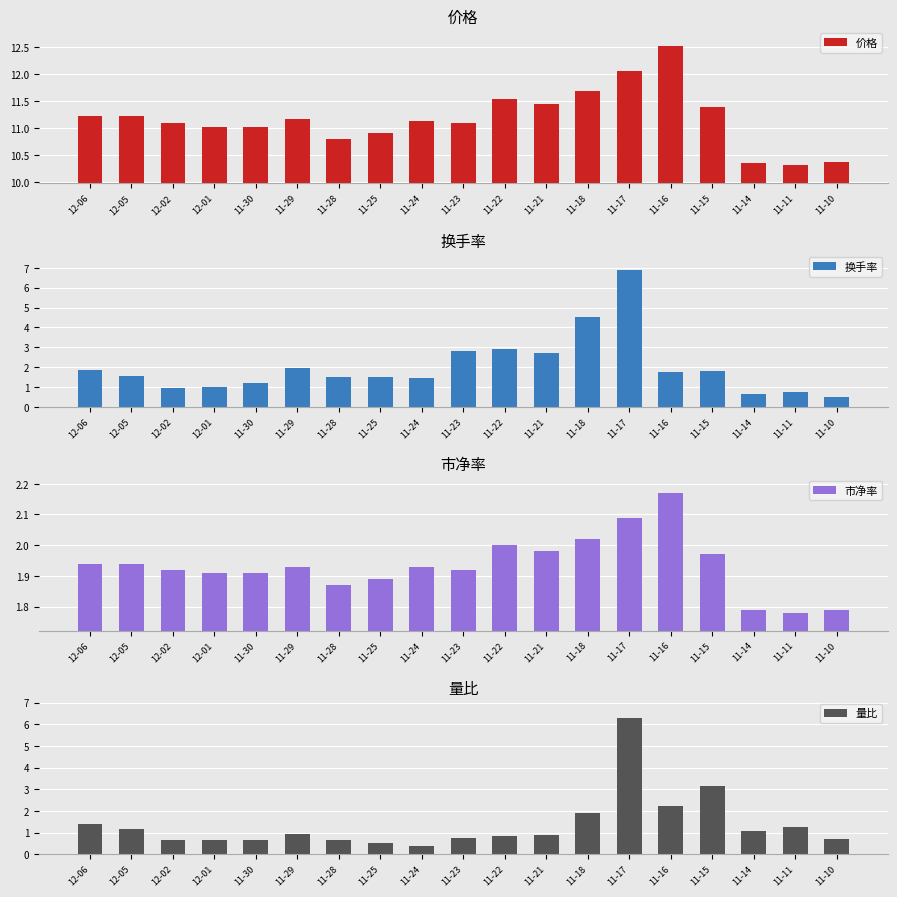

What is the value of the 换手率 bar at the 11th from the left?

2.9